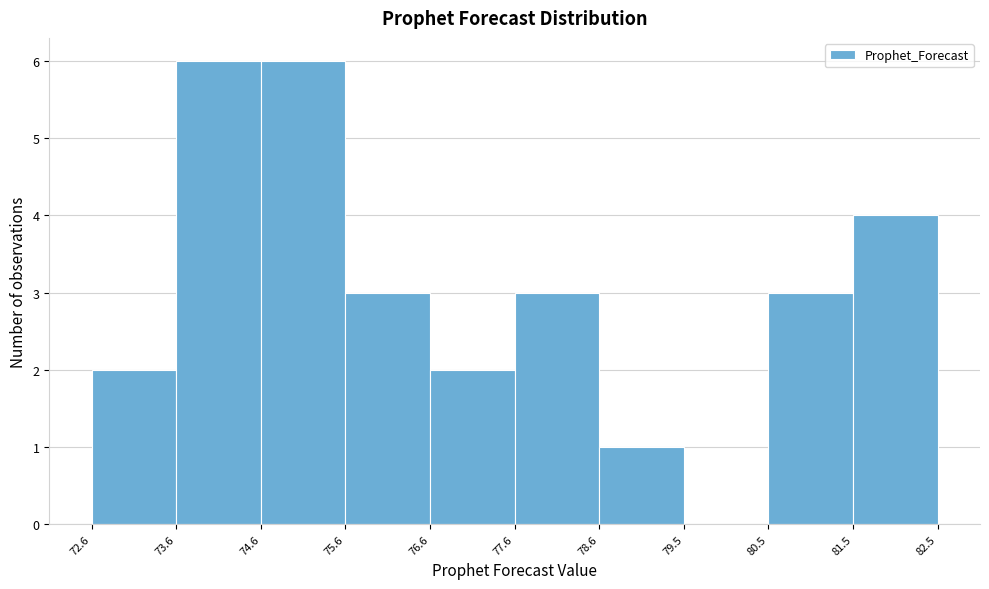

Reading left to right, list every bar in this chart as the range it spans on the x-axis followed by its height. The values are not printed on the chart, so give them approximately, as read against the axis.

72.6 to 73.6: 2
73.6 to 74.6: 6
74.6 to 75.6: 6
75.6 to 76.6: 3
76.6 to 77.6: 2
77.6 to 78.6: 3
78.6 to 79.5: 1
79.5 to 80.5: 0
80.5 to 81.5: 3
81.5 to 82.5: 4